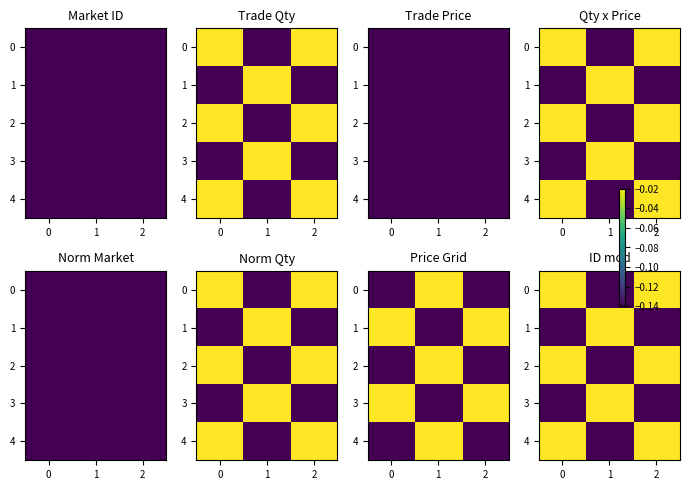

The value of 1 at 2 is -0.1. True or false?

True